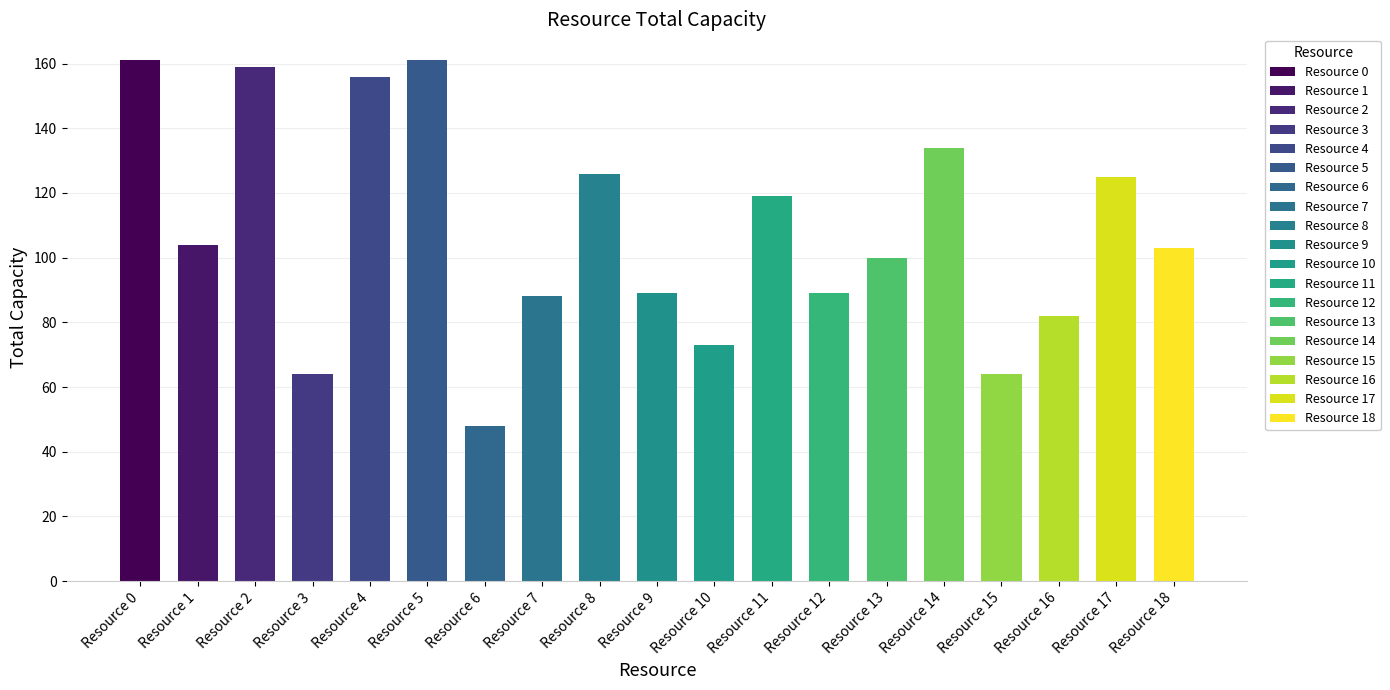

What is the value of the 5th bar from the left?

156